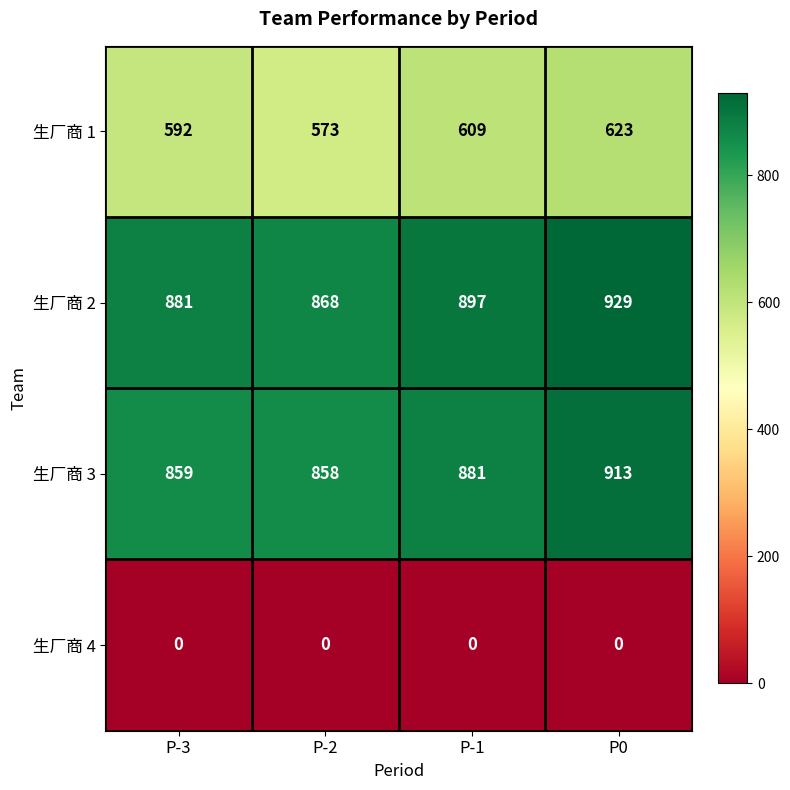

How many data points does each series have?

4